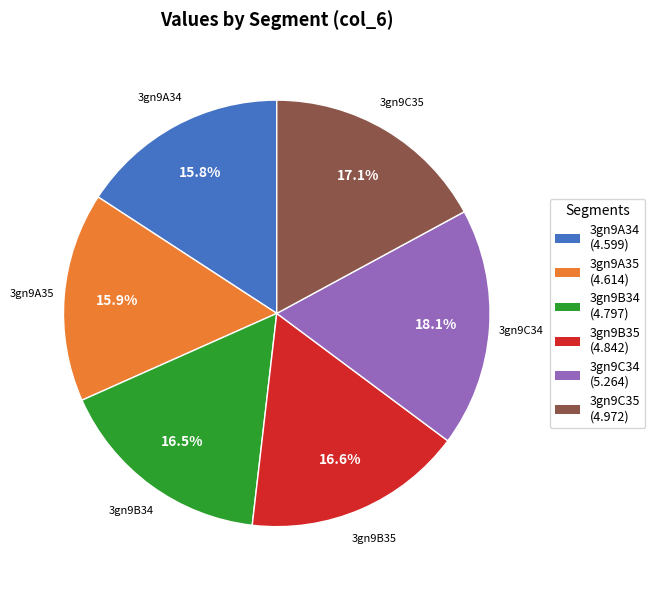

What is the total percentage of 3gn9A34 and 3gn9A35?

31.7%